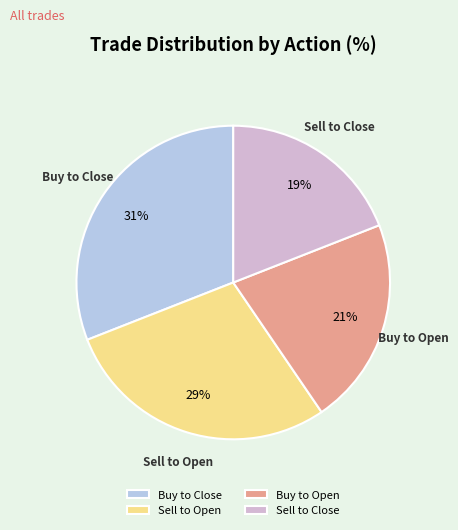

The Buy to Close slice represents 31% of the pie. True or false?

True